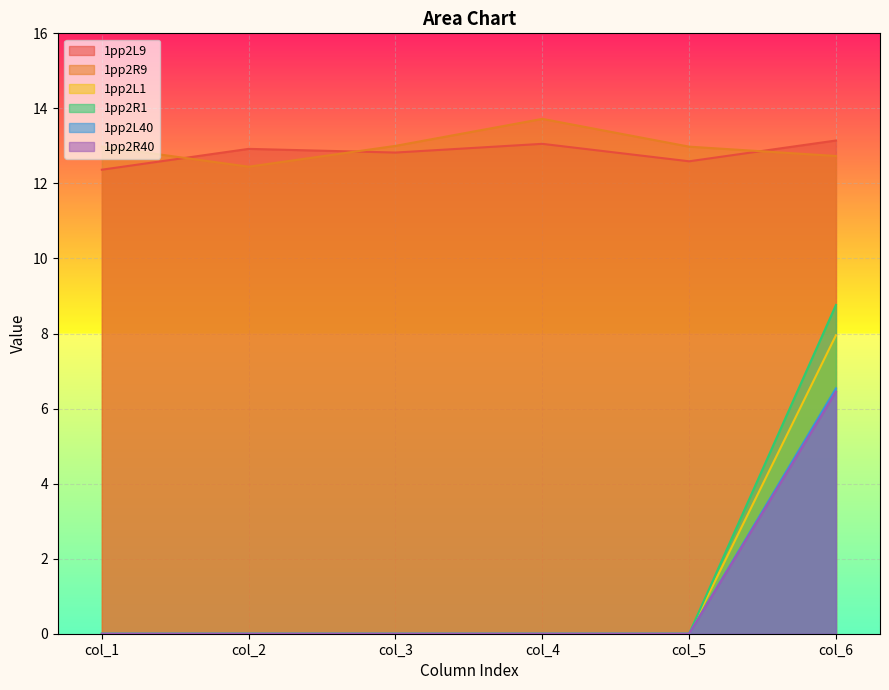

At how many categories does at least one series exceed 5?

6